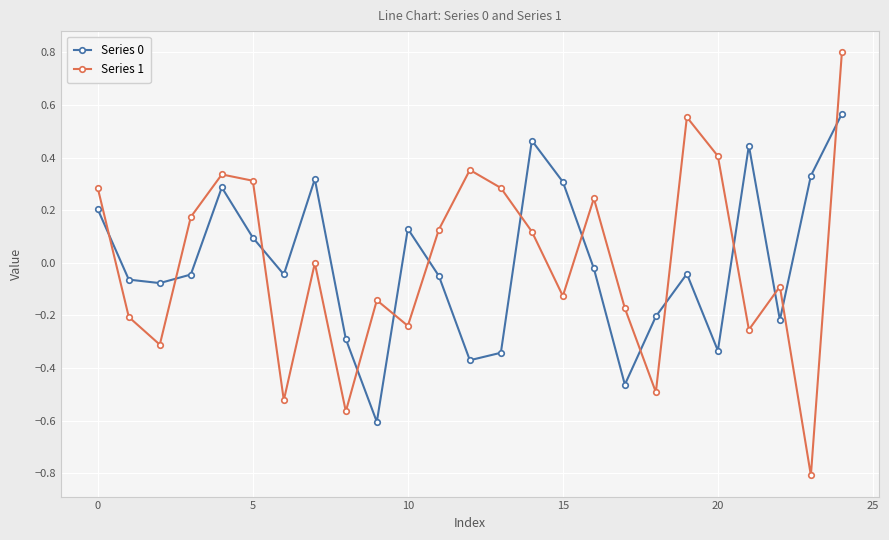

What is the minimum value shown in the chart?

-0.8